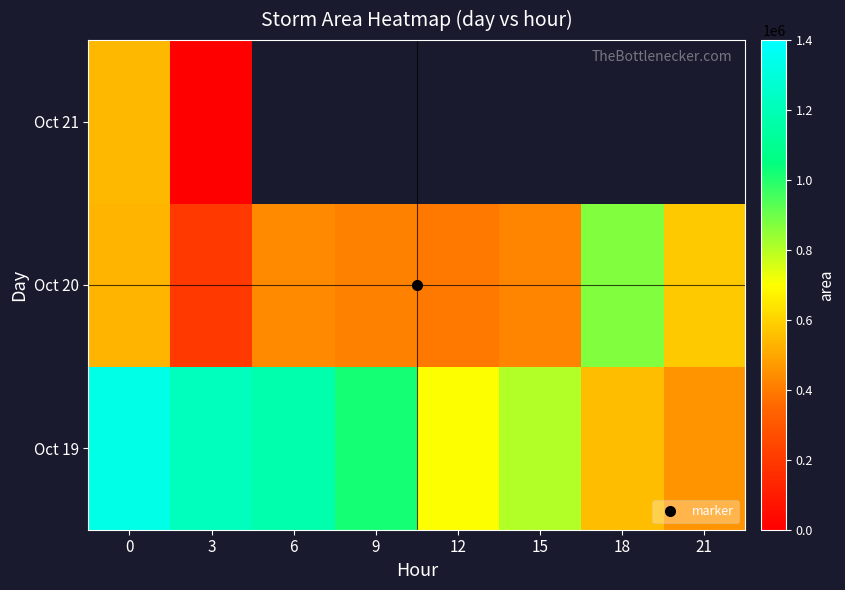

How many categories are shown in the chart?

8